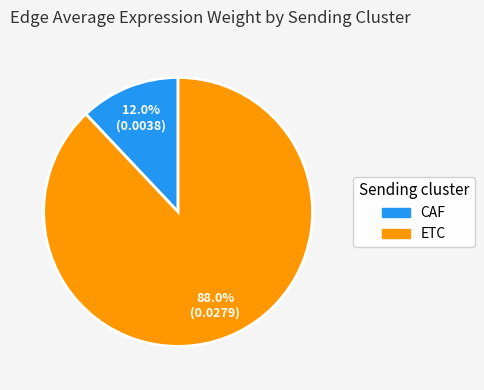

Which category accounts for the majority?

ETC